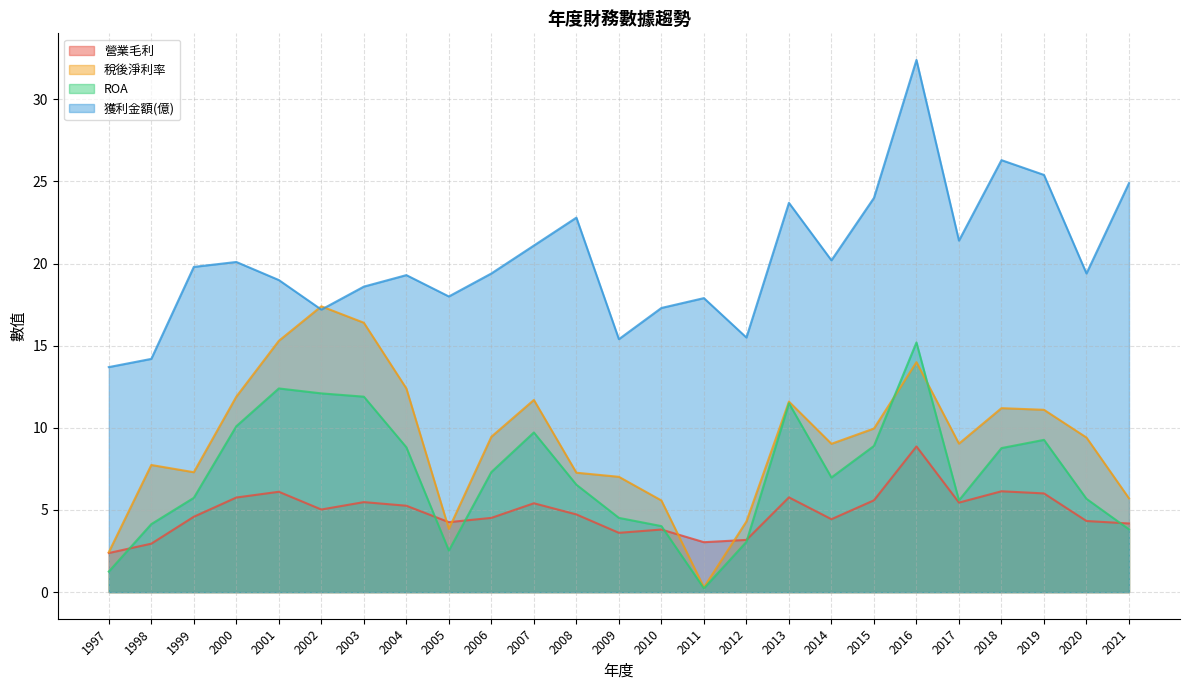

Is it true that 稅後淨利率 equals 4.0 at 2003?

False